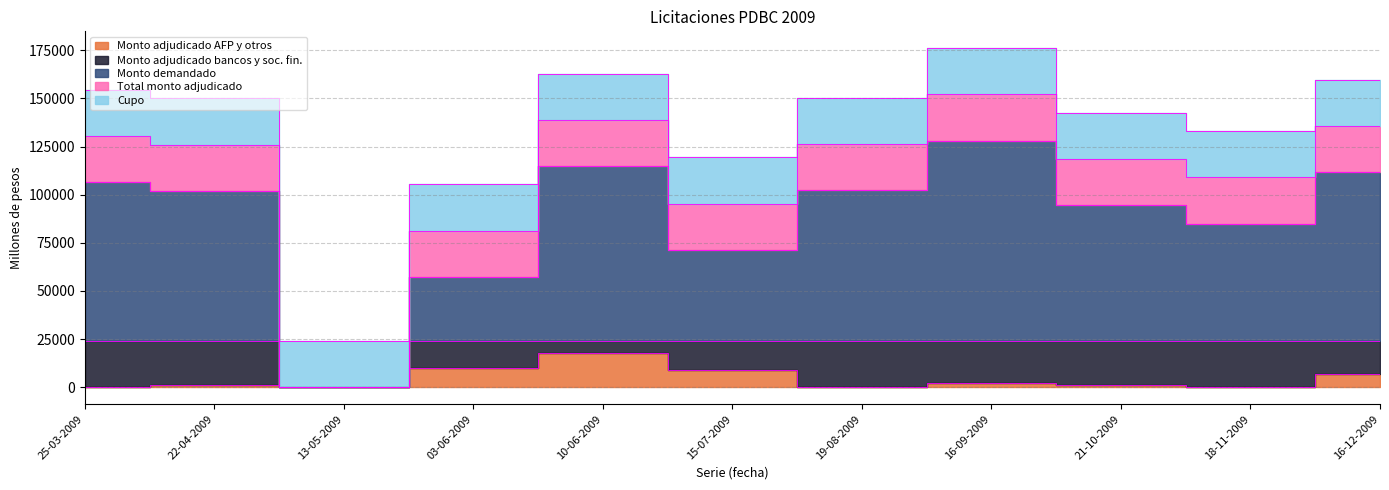

At which label does Monto demandado reach its minimum?

13-05-2009